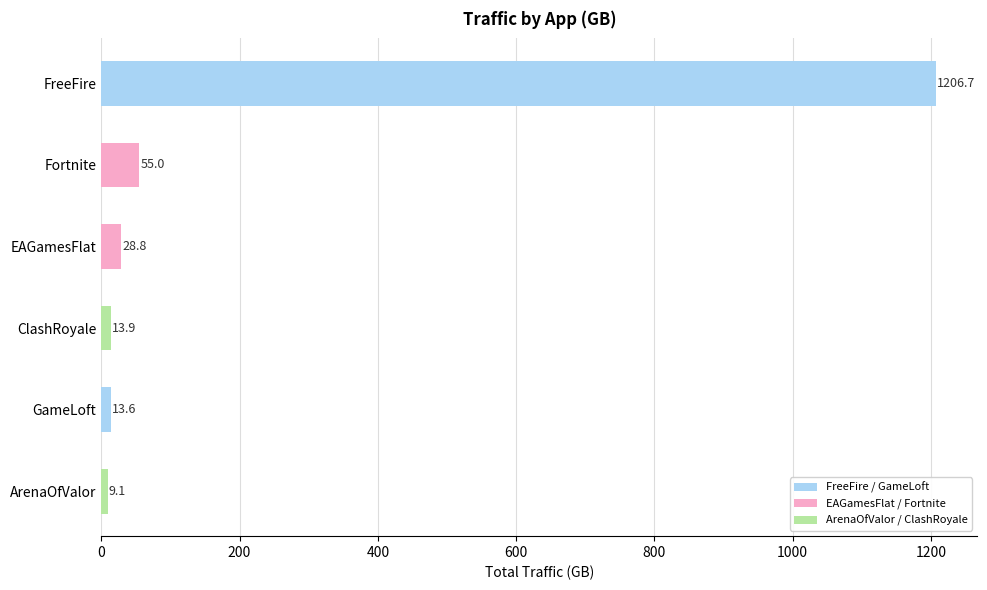

What is the minimum value shown in the chart?

9.1